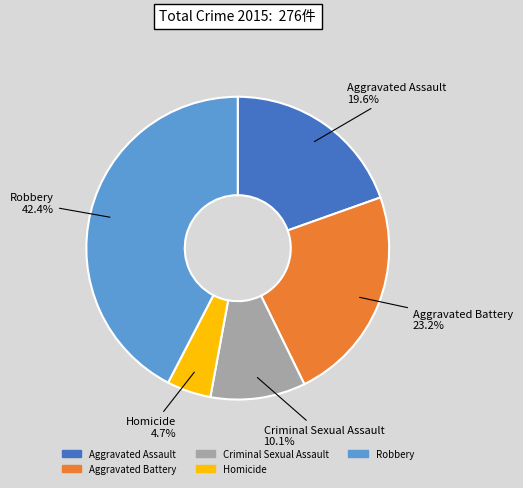

What percentage is the Aggravated Assault slice, to the nearest percent?

20%